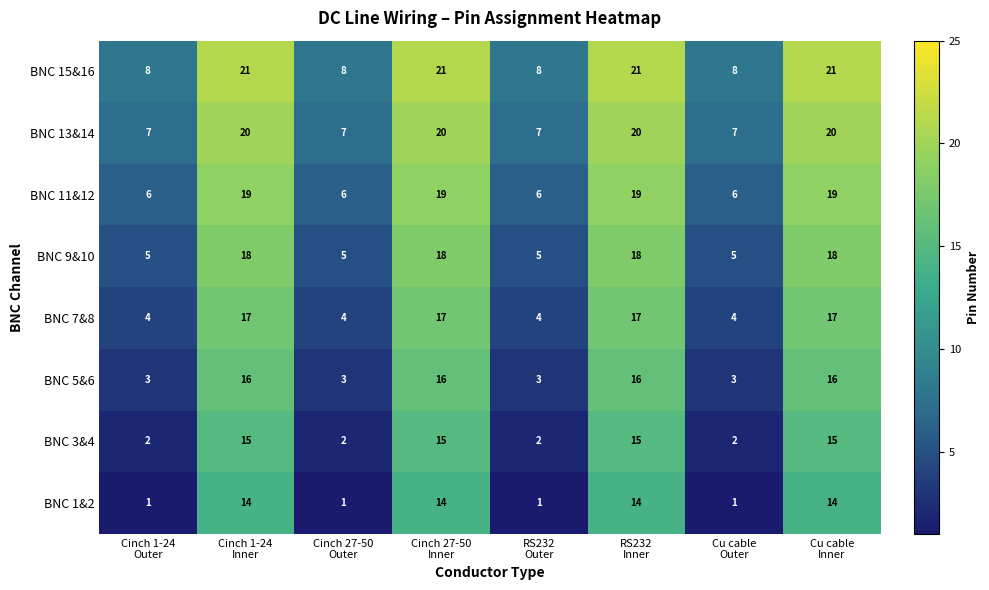

At RS232
Outer, list the series in order from largest to smallest.

BNC 15&16, BNC 13&14, BNC 11&12, BNC 9&10, BNC 7&8, BNC 5&6, BNC 3&4, BNC 1&2